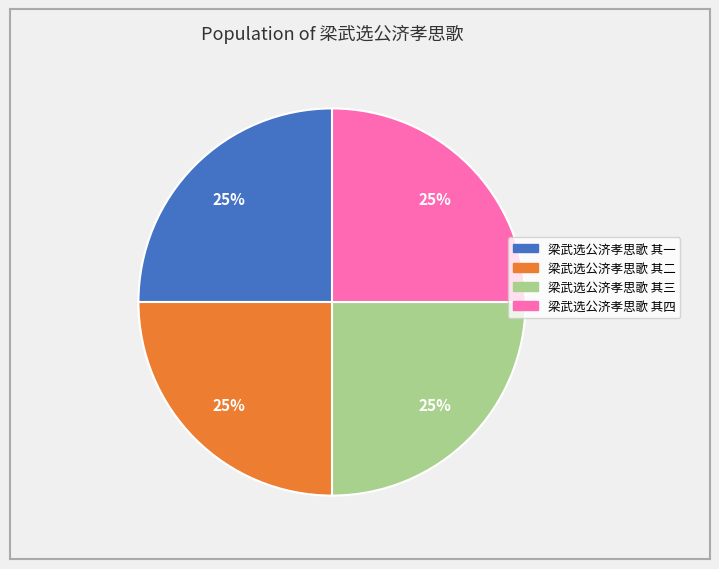

How many slices are in this pie chart?

4